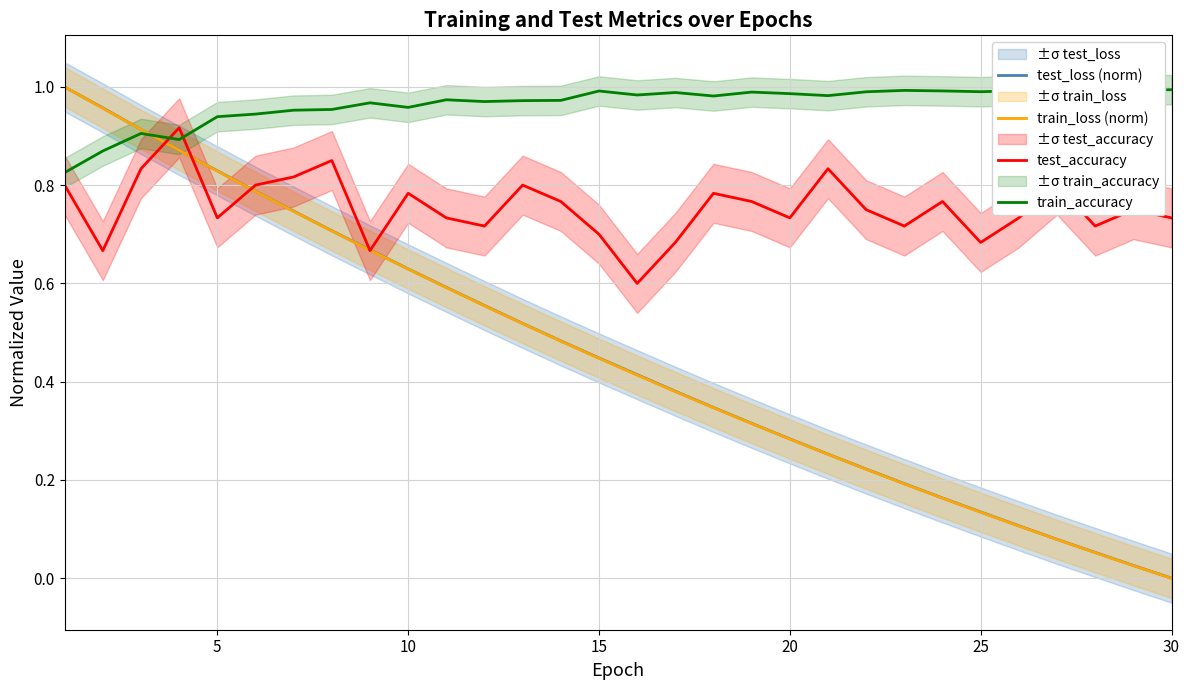

Is the value of train_loss (norm) at 30 greater than the value of test_accuracy at 25?

No